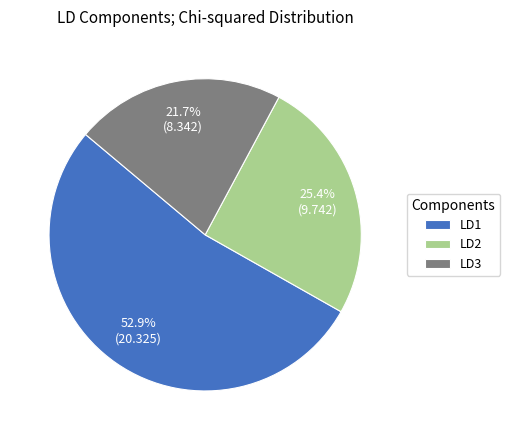

To the nearest percent, what portion does LD1 represent?

53%